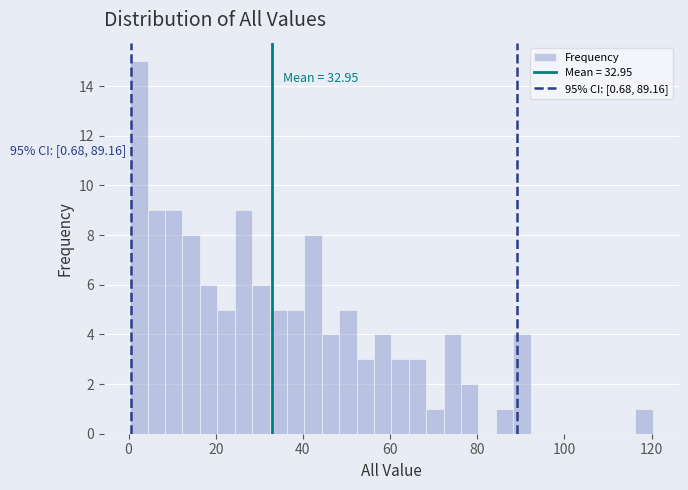

Read against the x-axis, roughly where is the centre of the tallest bar?

2